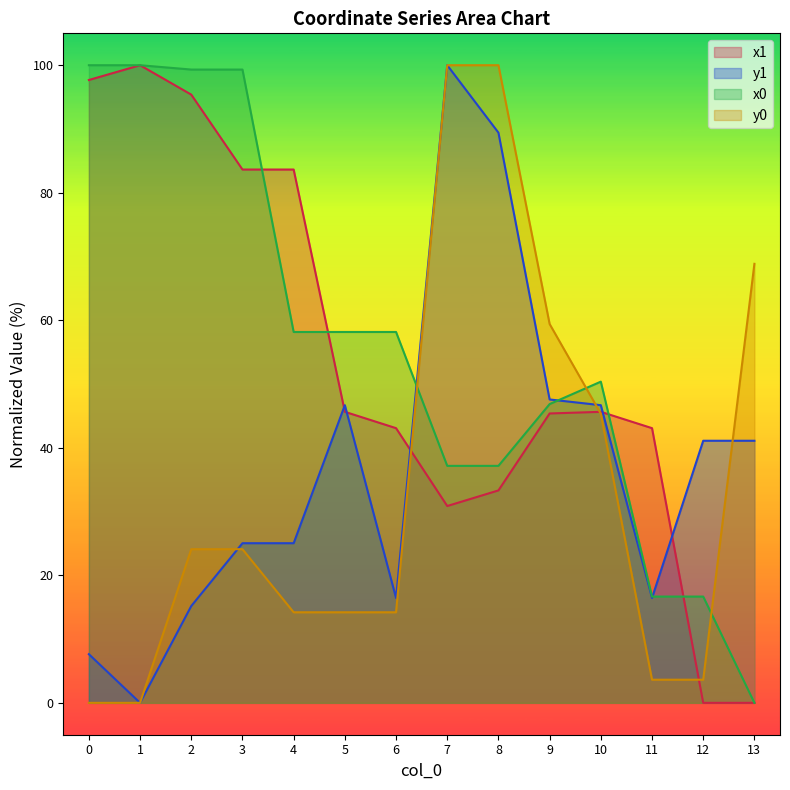

What value does the y1 series have at 12?

41.1